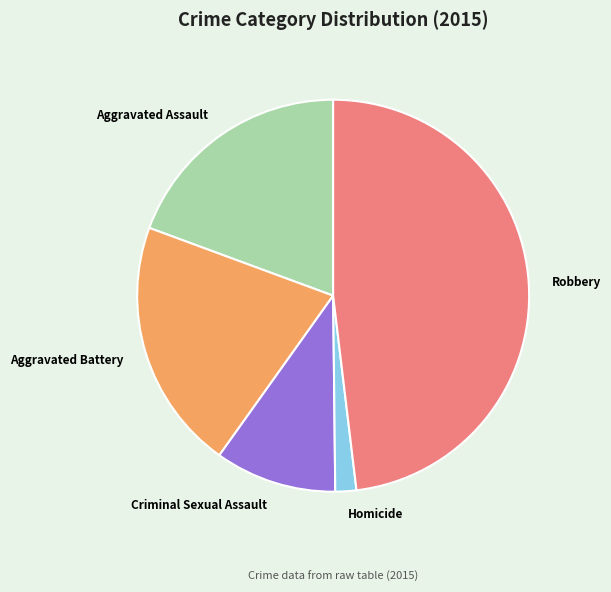

True or false: Aggravated Assault accounts for 13% of the total.

False